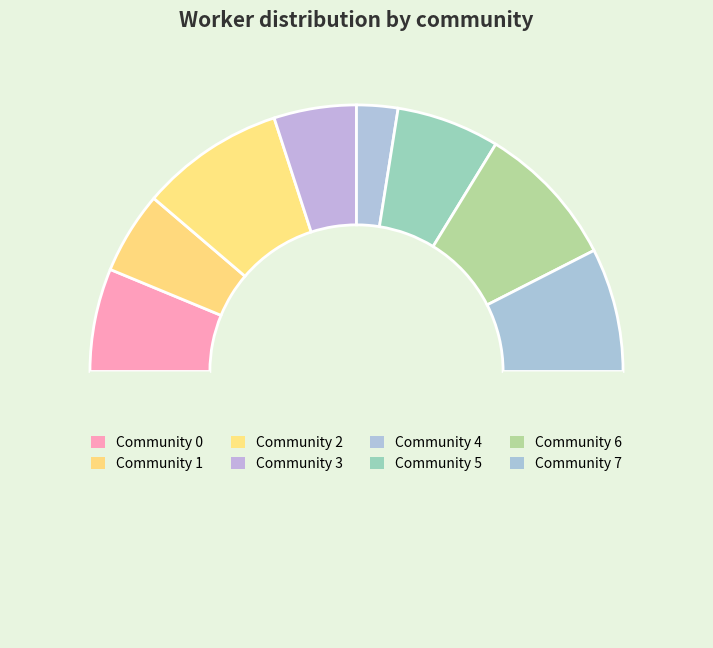

How many segments does this pie chart have?

9